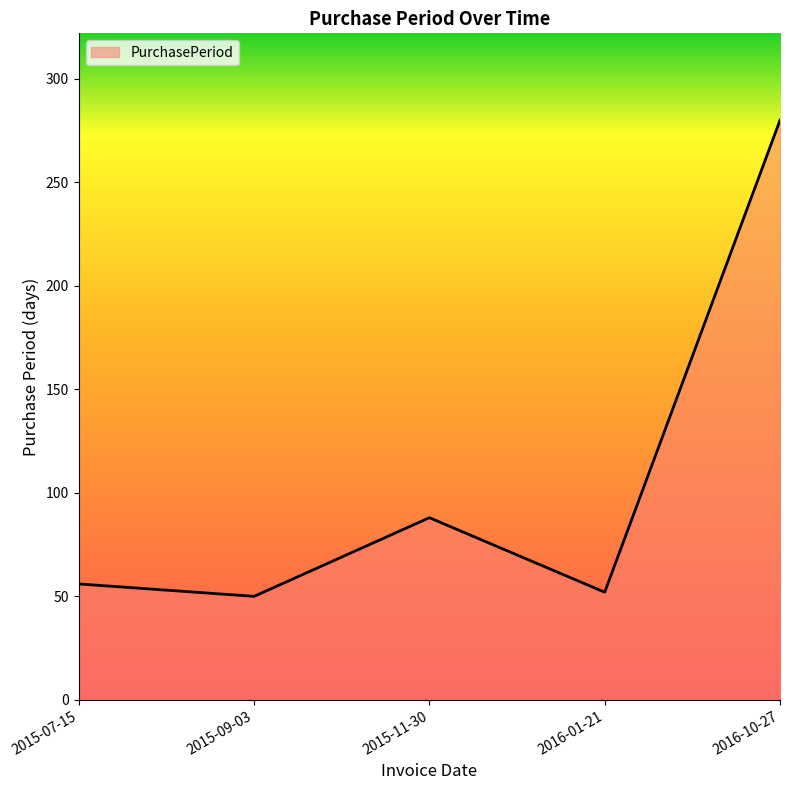

True or false: there are more than 1 points higher than both neighbors.

False